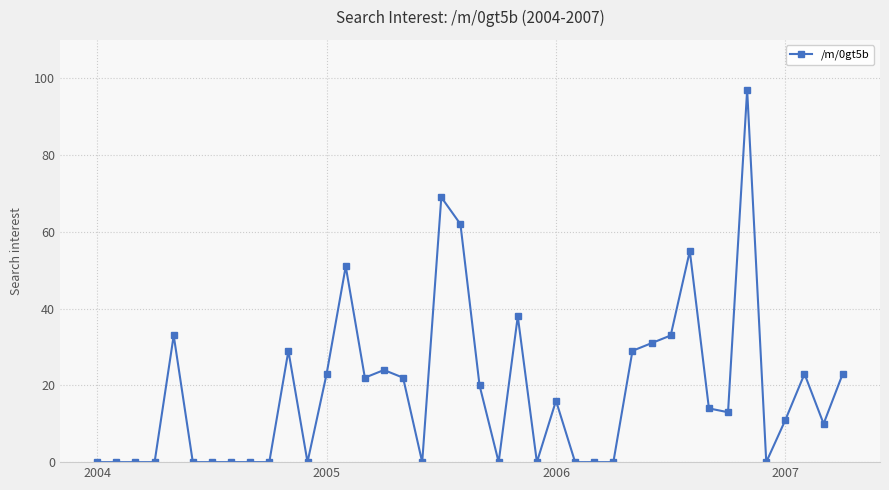

What is the maximum value shown in the chart?

97